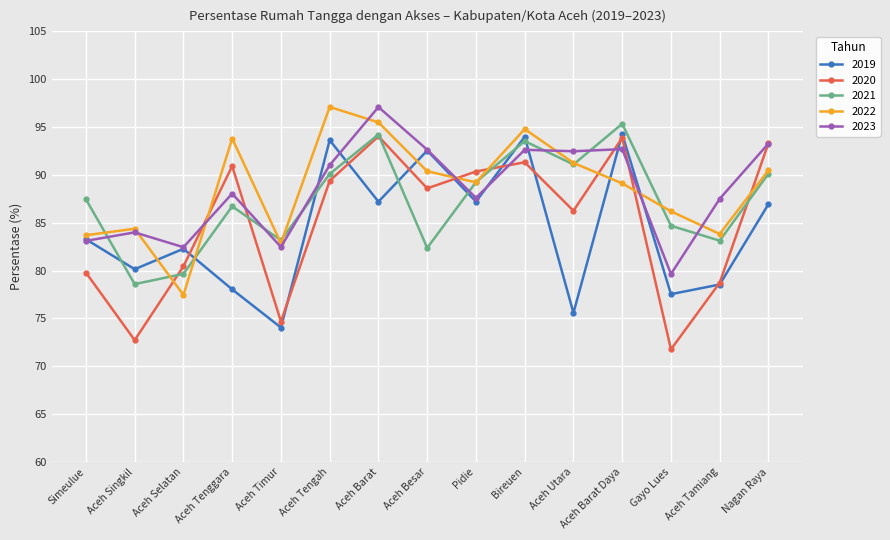

What is the difference between the 2021 values at Simeulue and Gayo Lues?

2.8